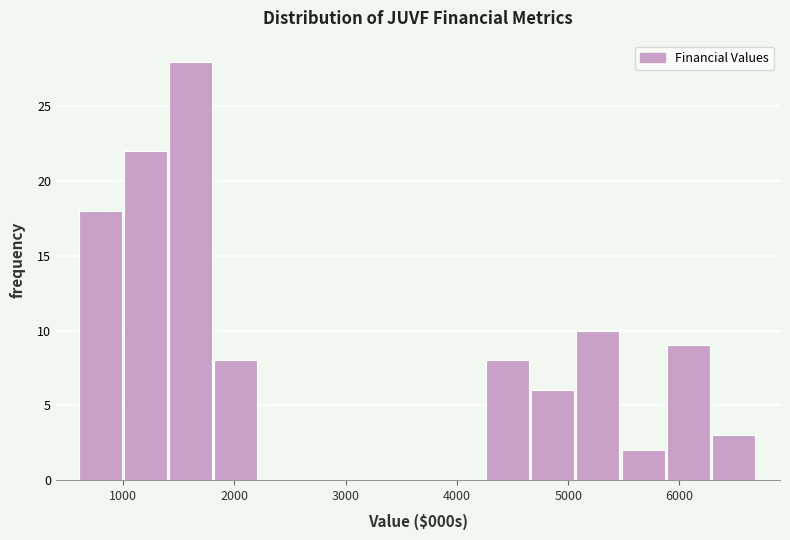

Over which range of the x-axis is the bar tallest?

1400 to 1800